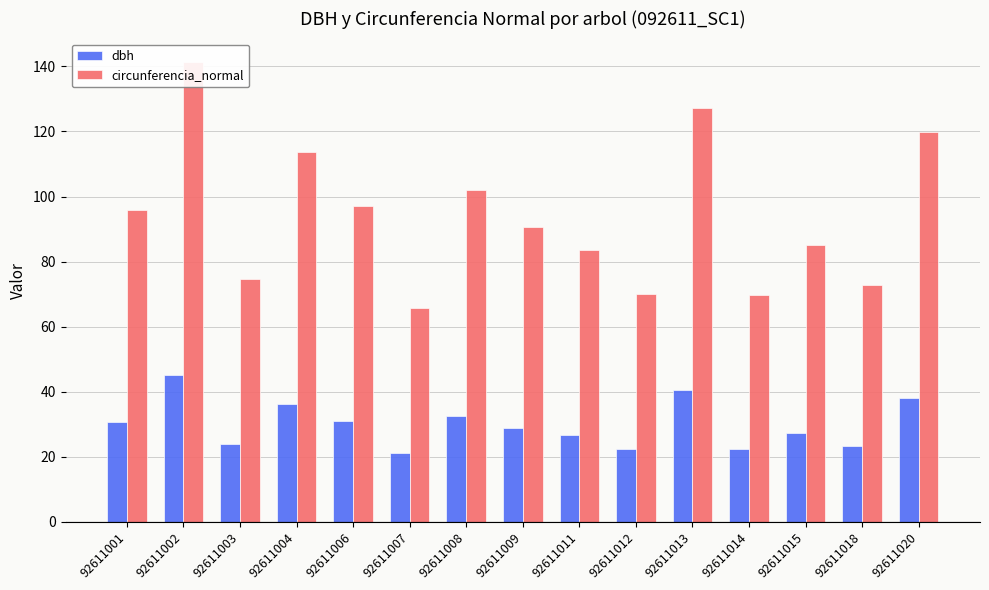

Reading right to left, list all the values displayed in this chart.

dbh: 92611020=38.1	92611018=23.1	92611015=27.1	92611014=22.2	92611013=40.5	92611012=22.3	92611011=26.6	92611009=28.8	92611008=32.5	92611007=20.9	92611006=30.9	92611004=36.1	92611003=23.8	92611002=45.0	92611001=30.5
circunferencia_normal: 92611020=119.8	92611018=72.6	92611015=85.2	92611014=69.7	92611013=127.4	92611012=69.9	92611011=83.5	92611009=90.6	92611008=102.0	92611007=65.8	92611006=97.0	92611004=113.5	92611003=74.7	92611002=141.5	92611001=95.8